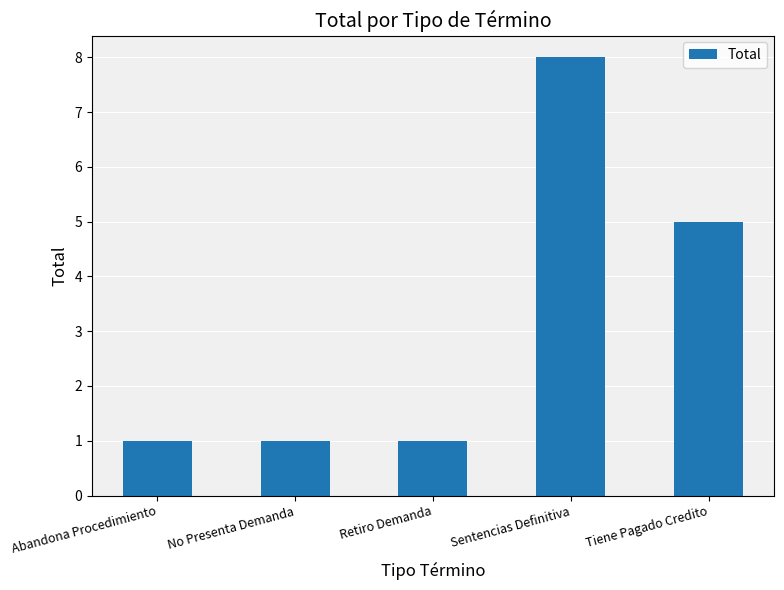

Which category has the highest value across all series?

Sentencias Definitiva